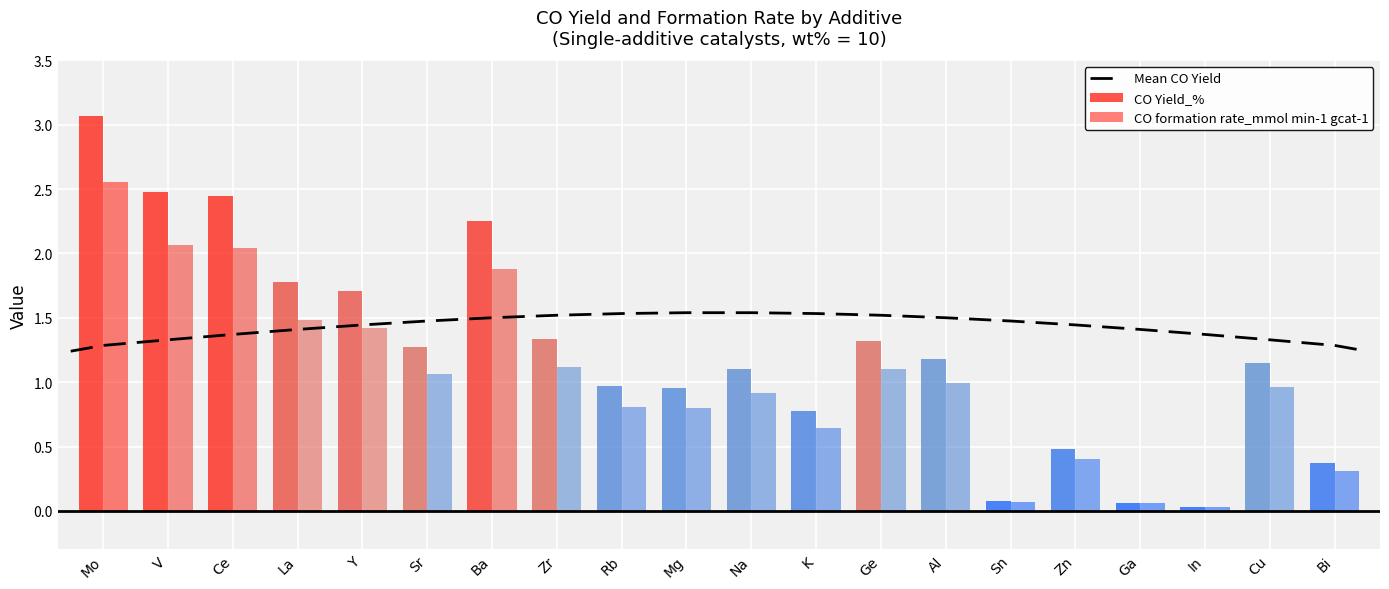

What is the total value across all series at La?

3.3